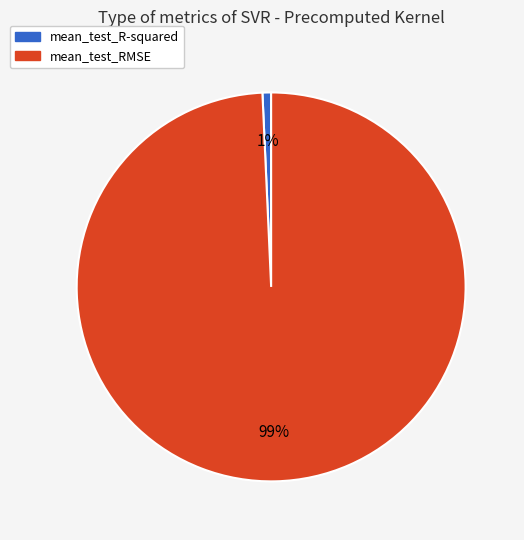

How many slices are in this pie chart?

2